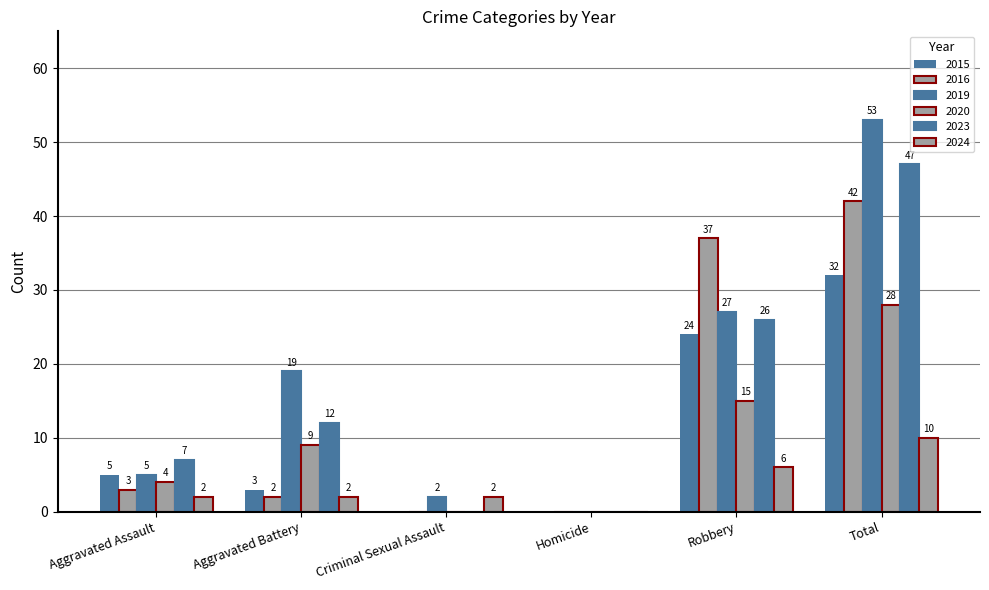

How many groups of bars are there?

6